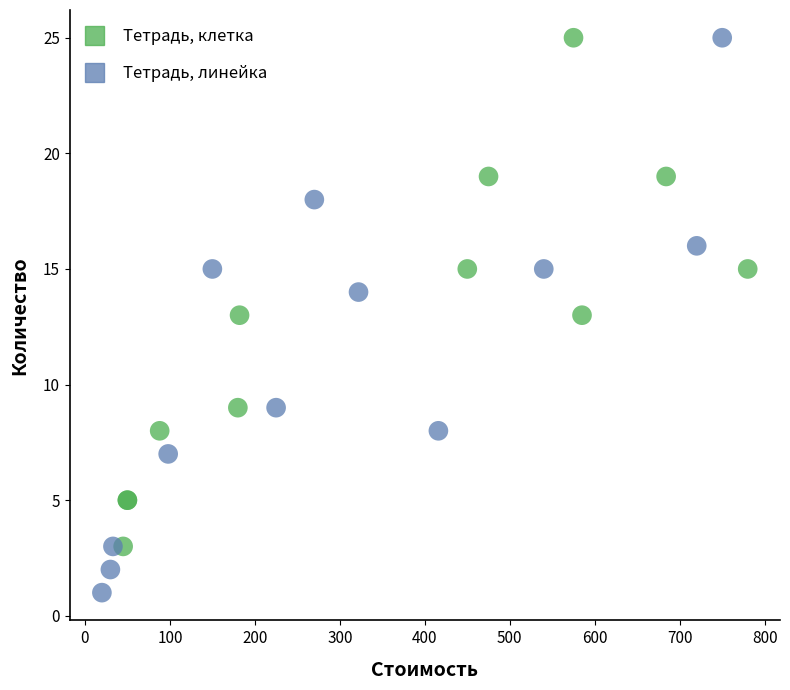

Which series has the largest Y range (max minus min)?

Тетрадь, линейка